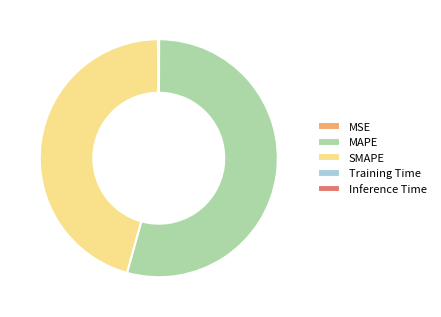

Which category accounts for the majority?

MAPE